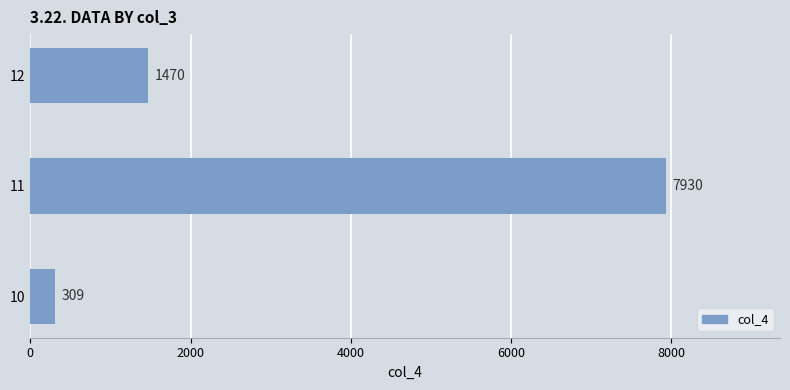

What value does the data have at 11?

7930